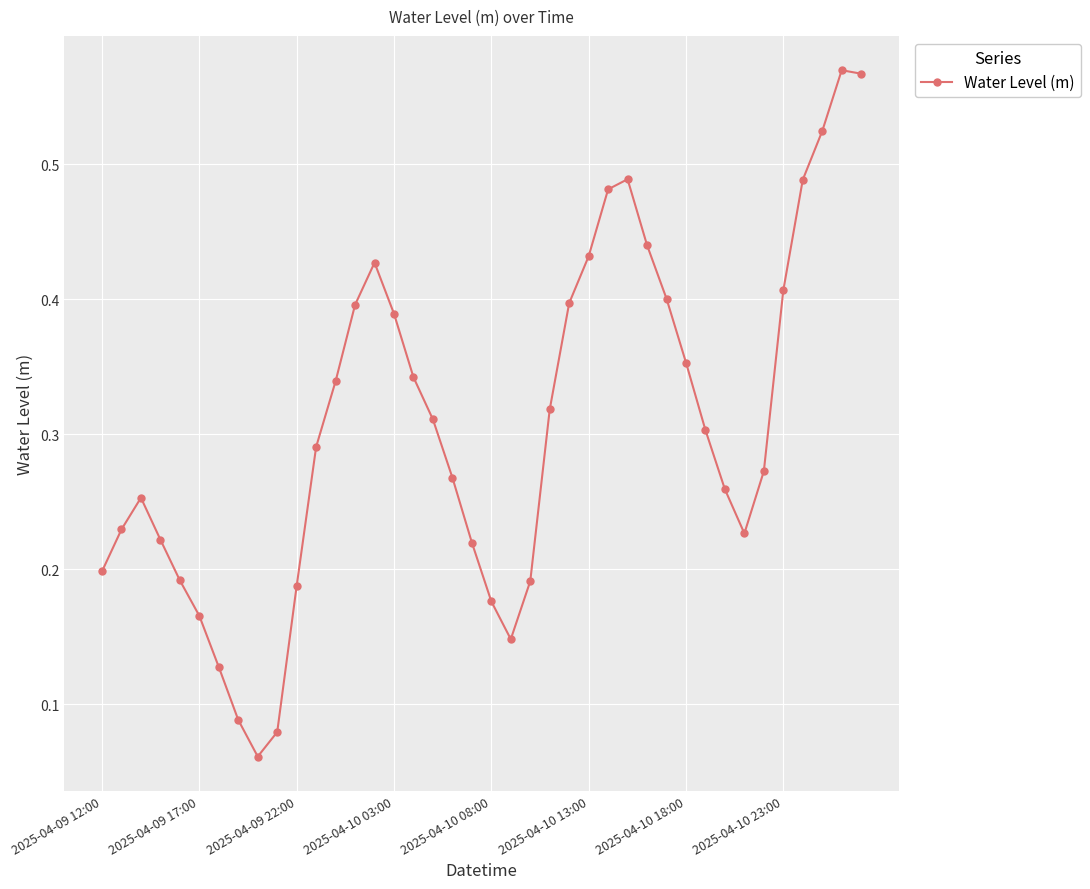

How many points are lower than both their immediate neighbors (excluding endpoints)?

3